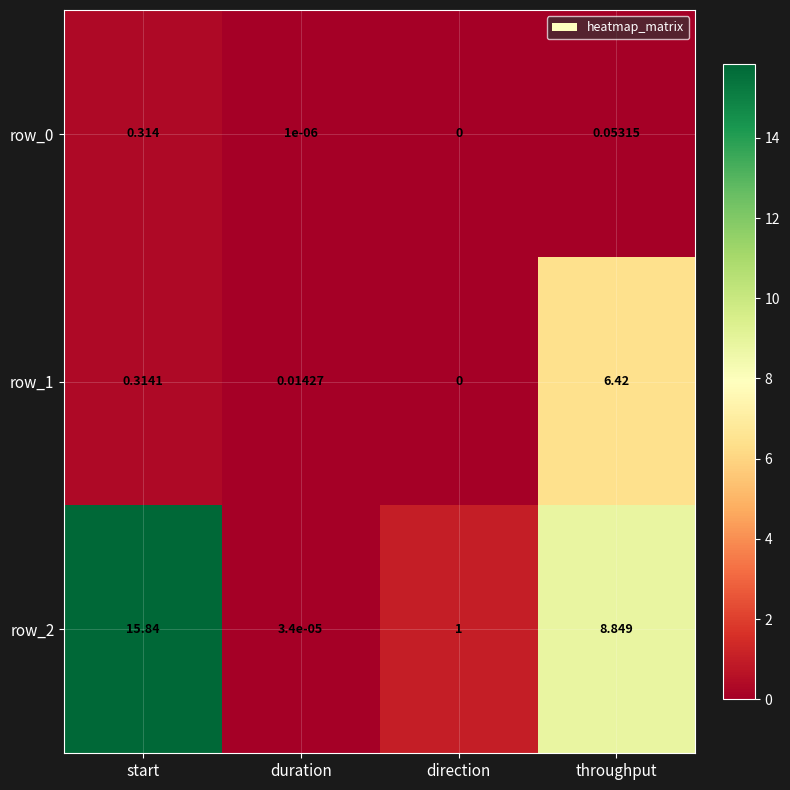

Between start and duration, which series saw the biggest shift?

row_2